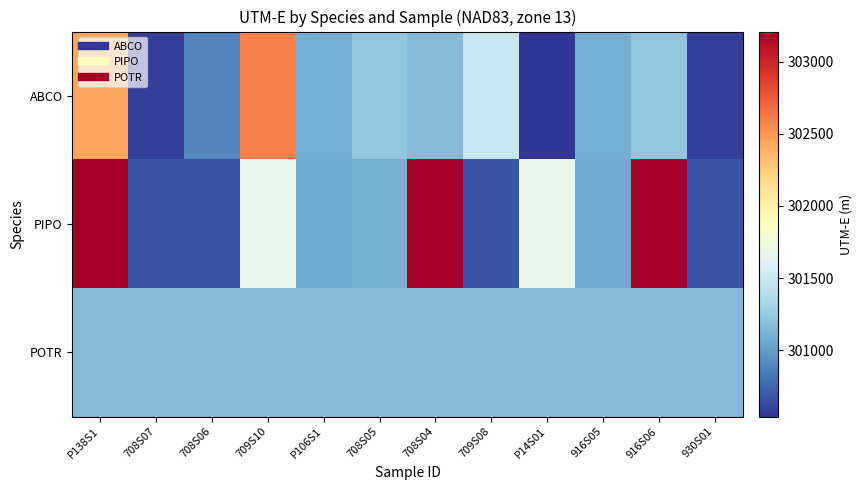

Reading left to right, what are all the values shown in this chart?

ABCO: P138S1=302434	708S07=300582	708S06=300890	709S10=302591	P106S1=301091	708S05=301220	708S04=301158	709S08=301485	P14S01=300540	916S05=301091	916S06=301220	930S01=300582
PIPO: P138S1=303208	708S07=300677	708S06=300671	709S10=301681	P106S1=301064	708S05=301093	708S04=303208	709S08=300677	P14S01=301681	916S05=301064	916S06=303208	930S01=300677
POTR: P138S1=301165	708S07=301165	708S06=301165	709S10=301165	P106S1=301165	708S05=301165	708S04=301165	709S08=301165	P14S01=301165	916S05=301165	916S06=301165	930S01=301165